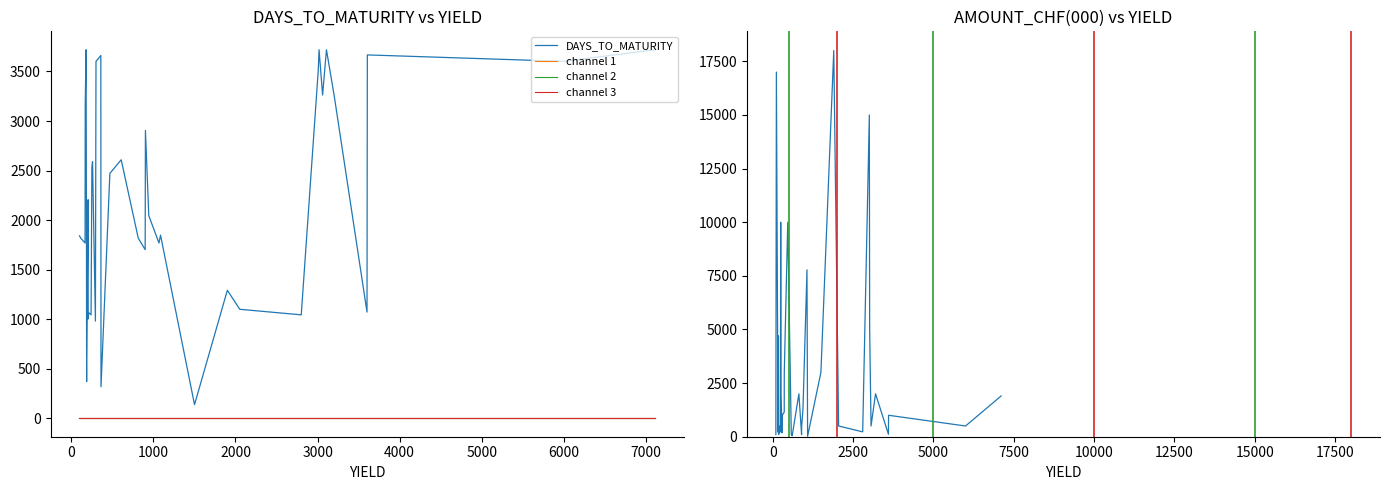

Which series changed the most between 18 and 38?

AMOUNT_CHF(000)